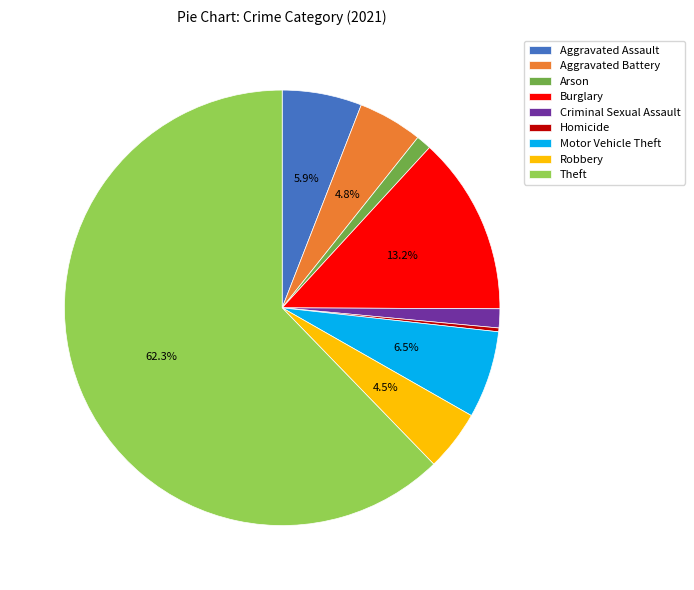

Is Aggravated Assault the majority of the pie?

No